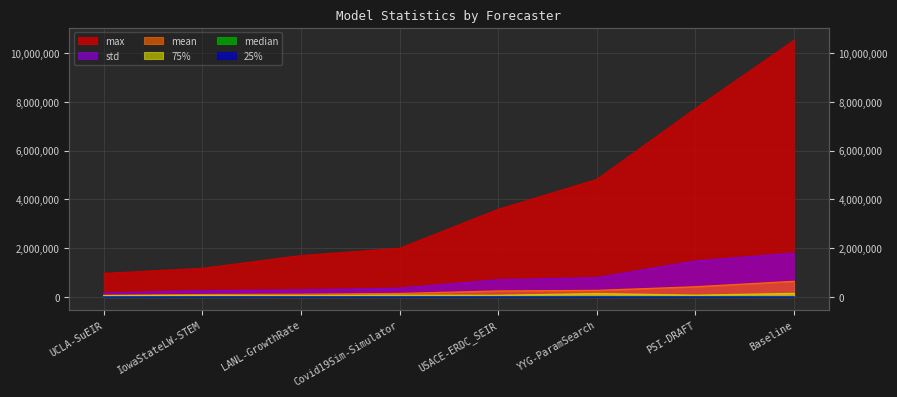

What is the label of the 5th point from the right?

Covid19Sim-Simulator